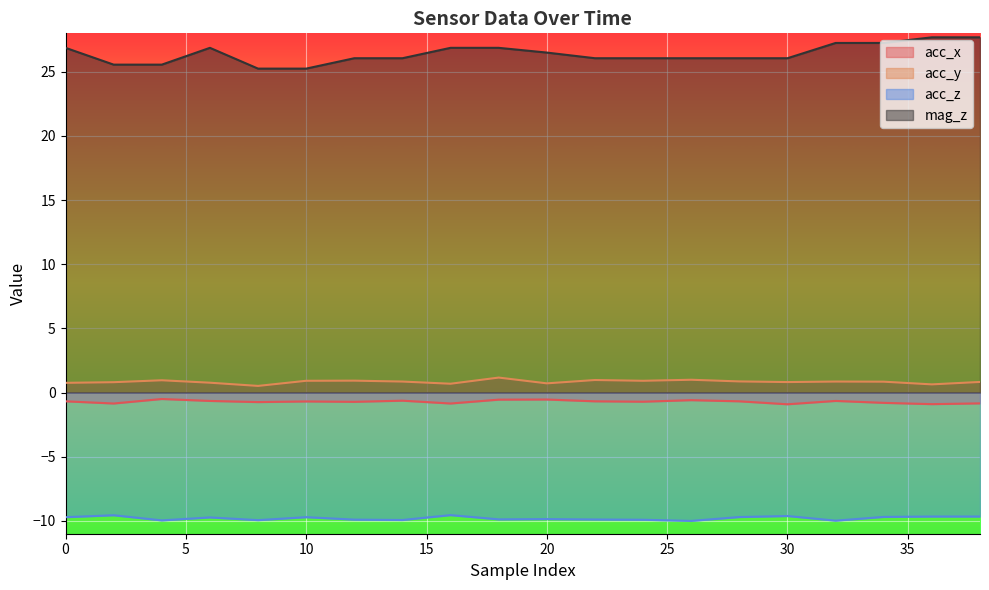

How many lines are shown in the chart?

4